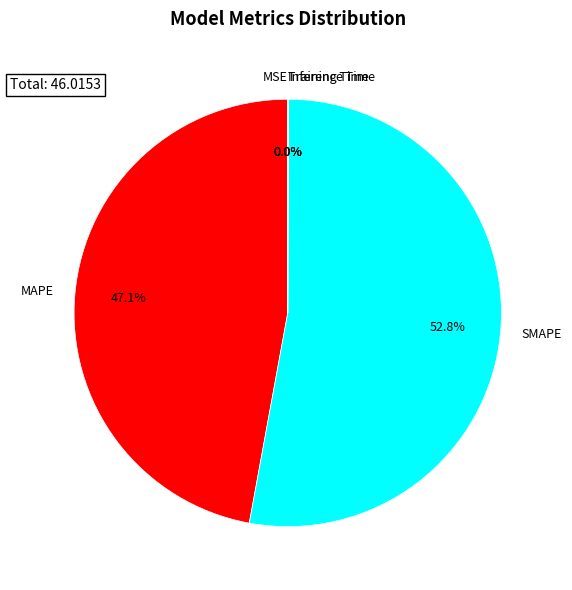

What percentage is NOT represented by MAPE?

52.9%